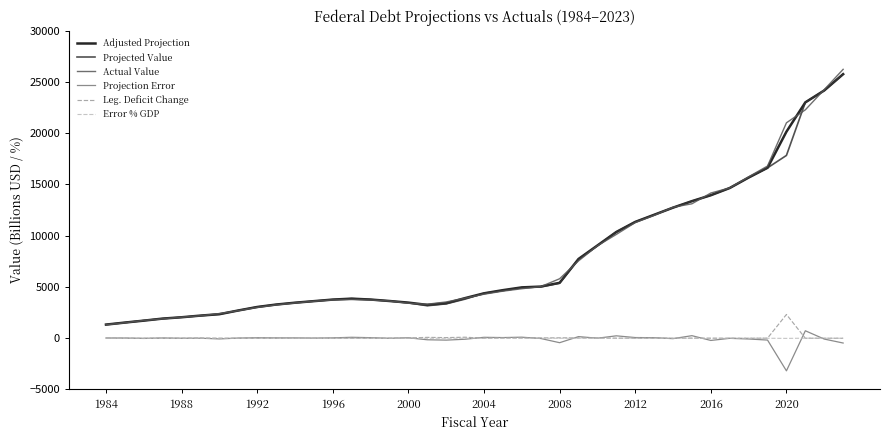

Which series has the largest range (max minus min)?

Actual Value